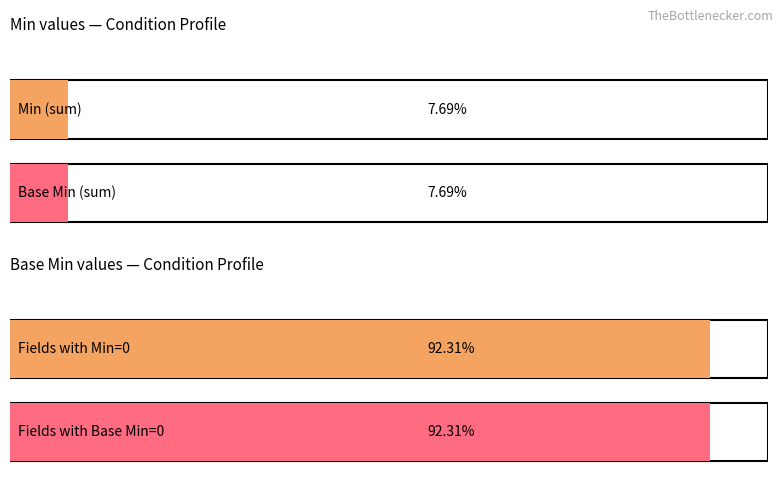

Count the number of data series in this chart.

2